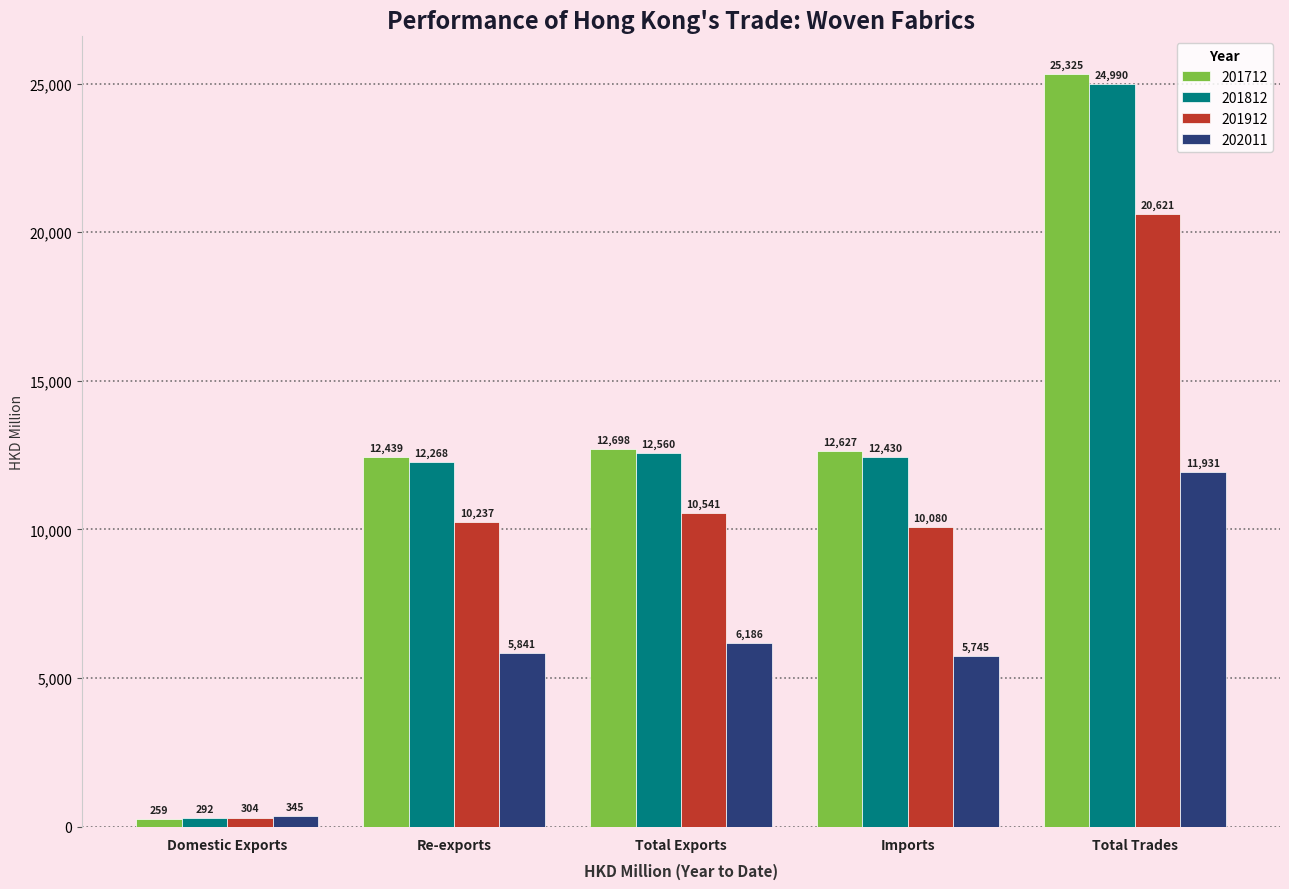

How many data points in 202011 are above 5841?

3